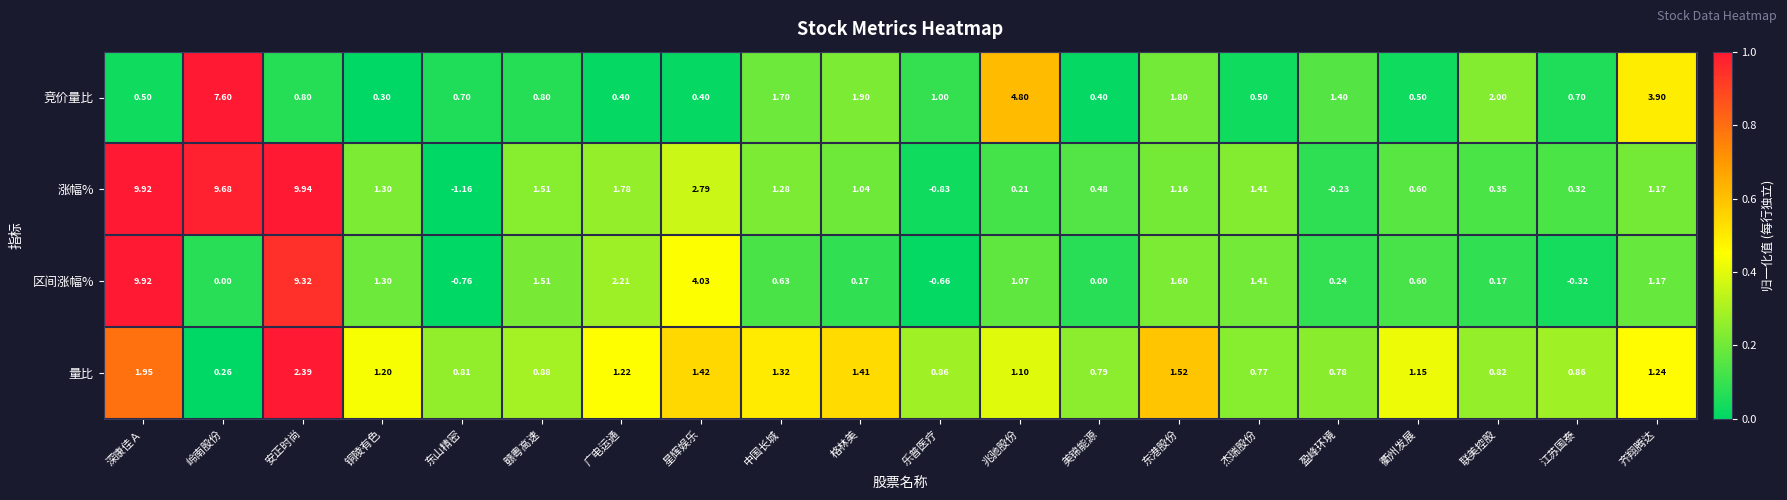

At which label does 竞价量比 reach its minimum?

铜陵有色